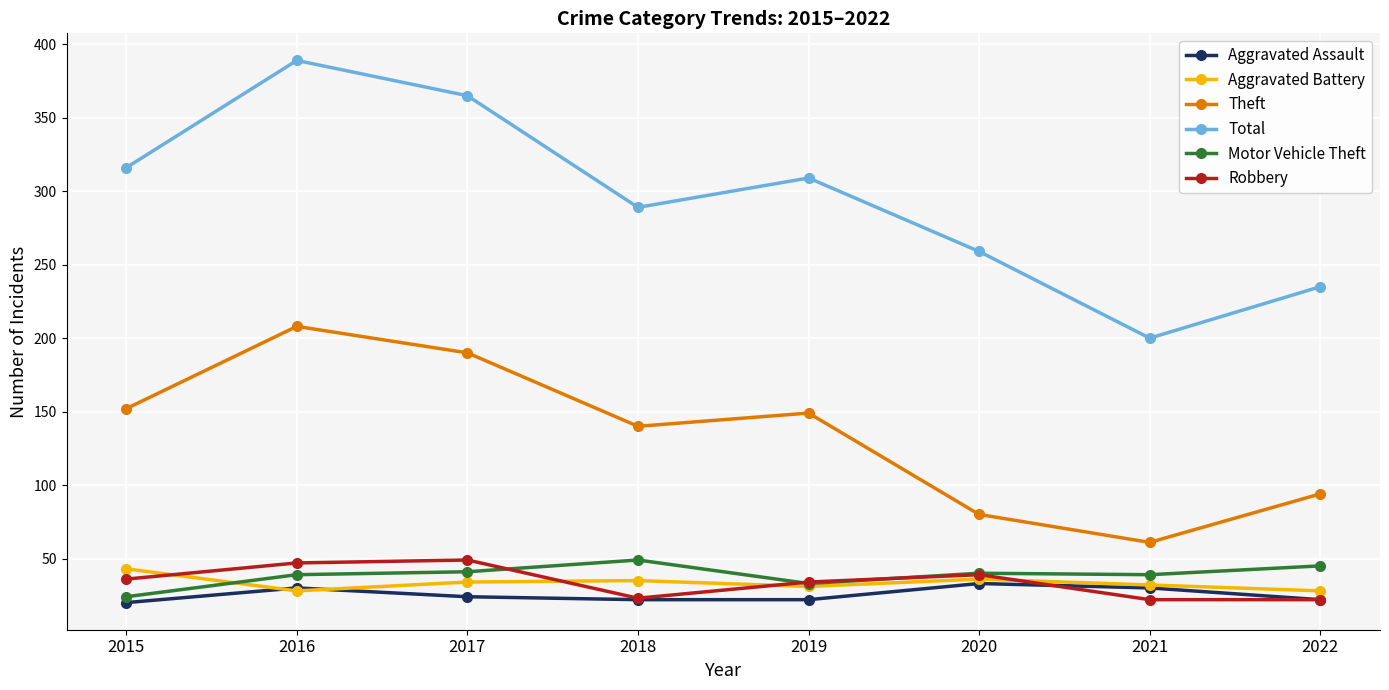

Read the Total value at 2020, to the nearest 50.

250